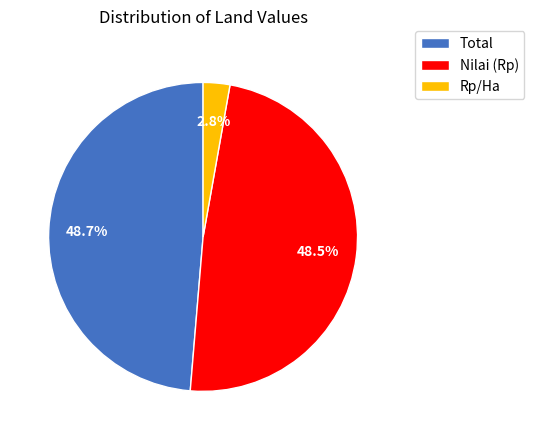

What is the smallest slice in the pie chart?

Rp/Ha